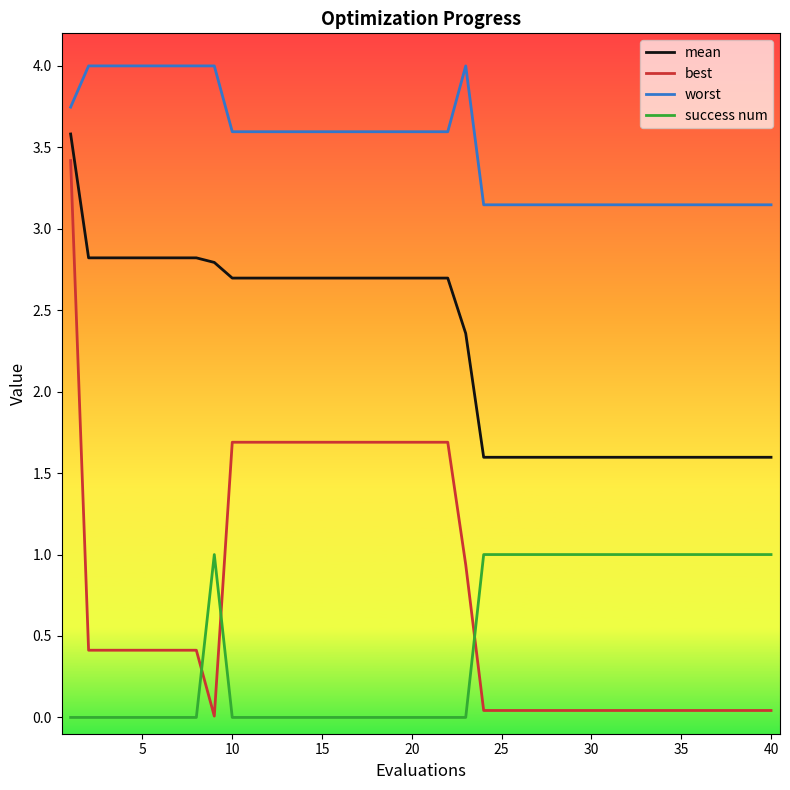

What is the maximum value shown in the chart?

4.0